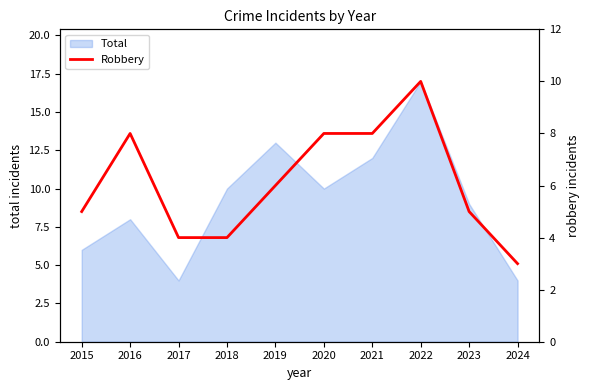

Is it true that Total equals 6 at 2015?

True